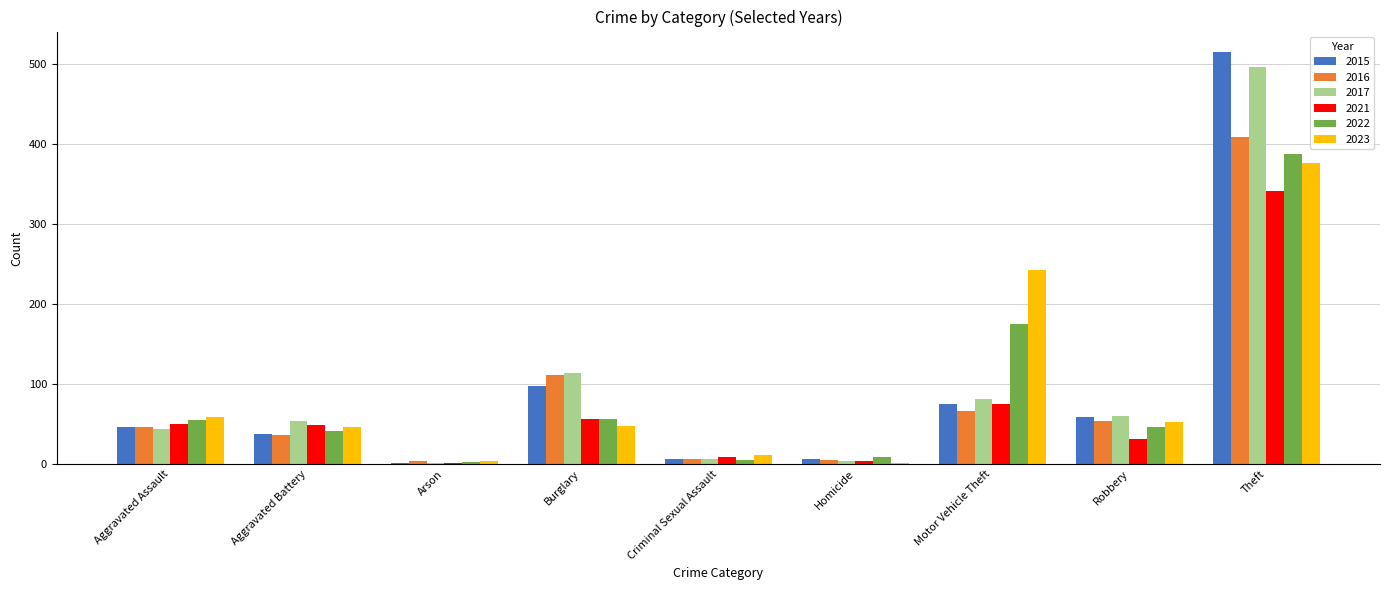

How many groups of bars are there?

9